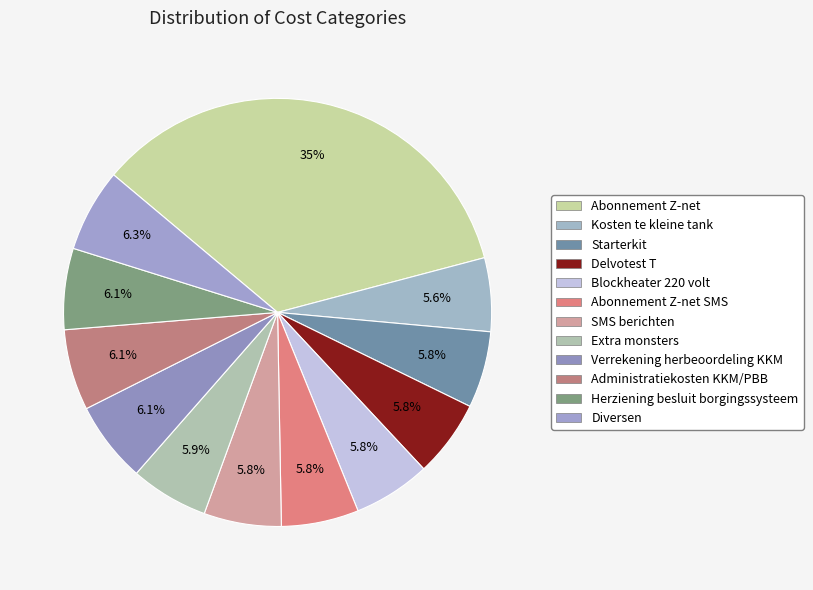

Rank the categories by value from highest to lowest.

Abonnement Z-net, Diversen, Herziening besluit borgingssysteem, Administratiekosten KKM/PBB, Verrekening herbeoordeling KKM, Extra monsters, SMS berichten, Abonnement Z-net SMS, Blockheater 220 volt, Delvotest T, Starterkit, Kosten te kleine tank